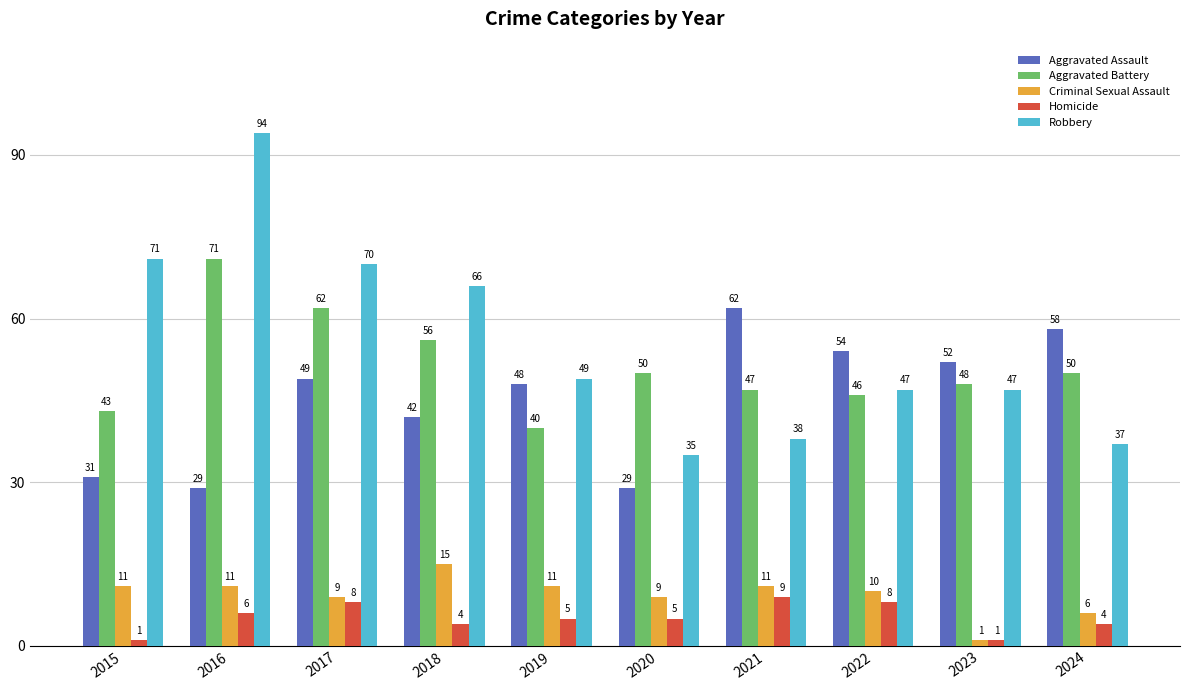

Reading right to left, extract all data points from this chart.

Aggravated Assault: 58	52	54	62	29	48	42	49	29	31
Aggravated Battery: 50	48	46	47	50	40	56	62	71	43
Criminal Sexual Assault: 6	1	10	11	9	11	15	9	11	11
Homicide: 4	1	8	9	5	5	4	8	6	1
Robbery: 37	47	47	38	35	49	66	70	94	71